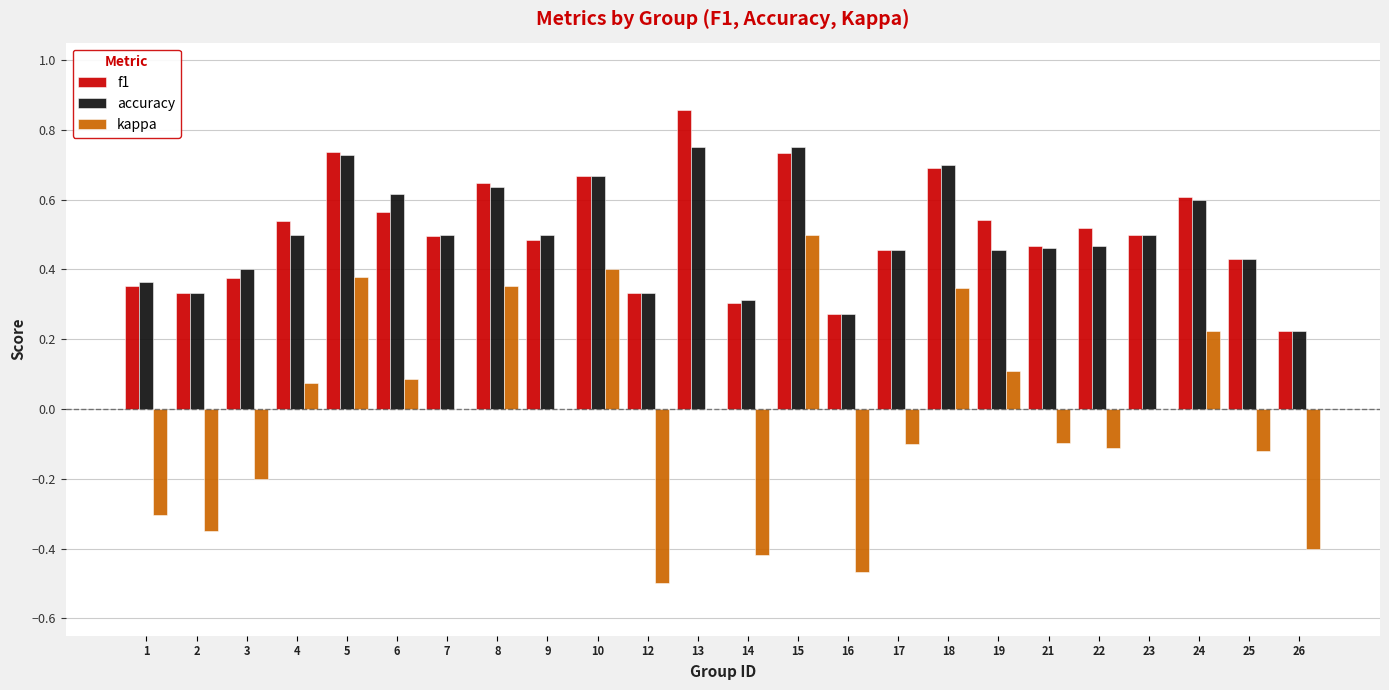

At which label is f1 closest to 0?

26